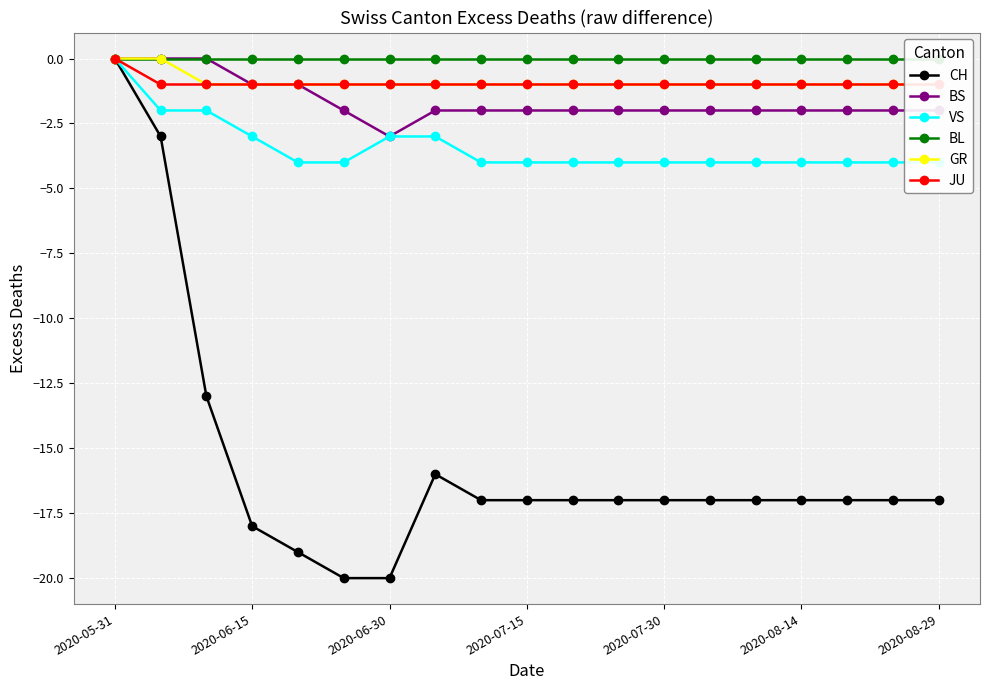

How many values in BS are below zero?

16